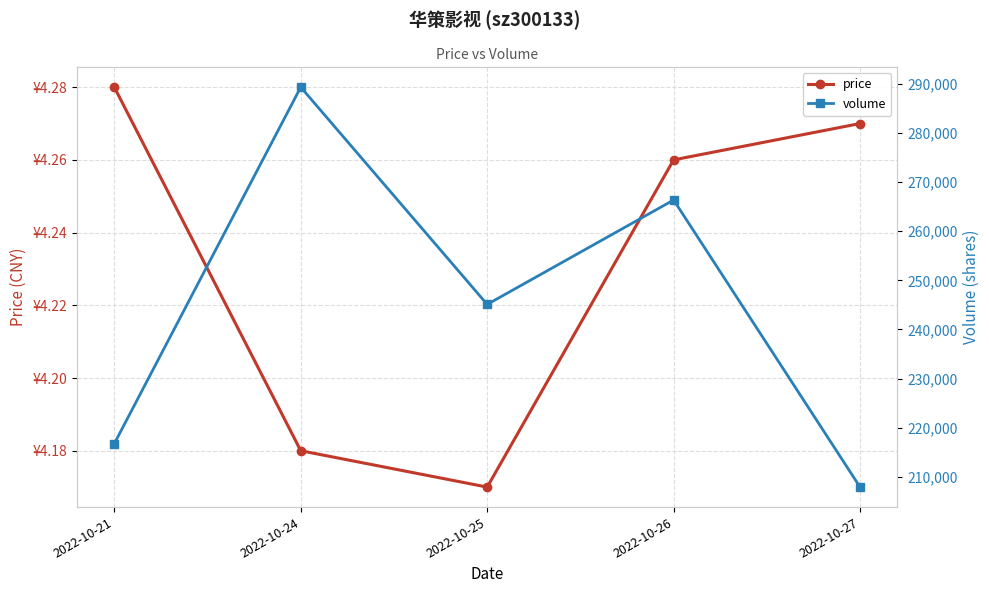

What is the smallest value displayed?

4.2